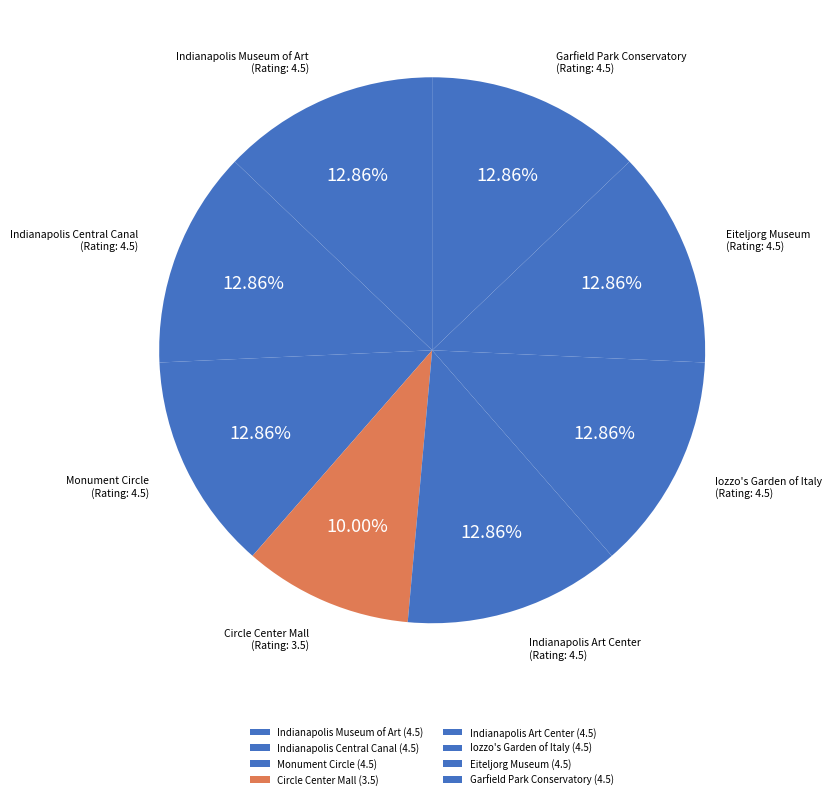

Is it true that Circle Center Mall is 10% of the pie?

True